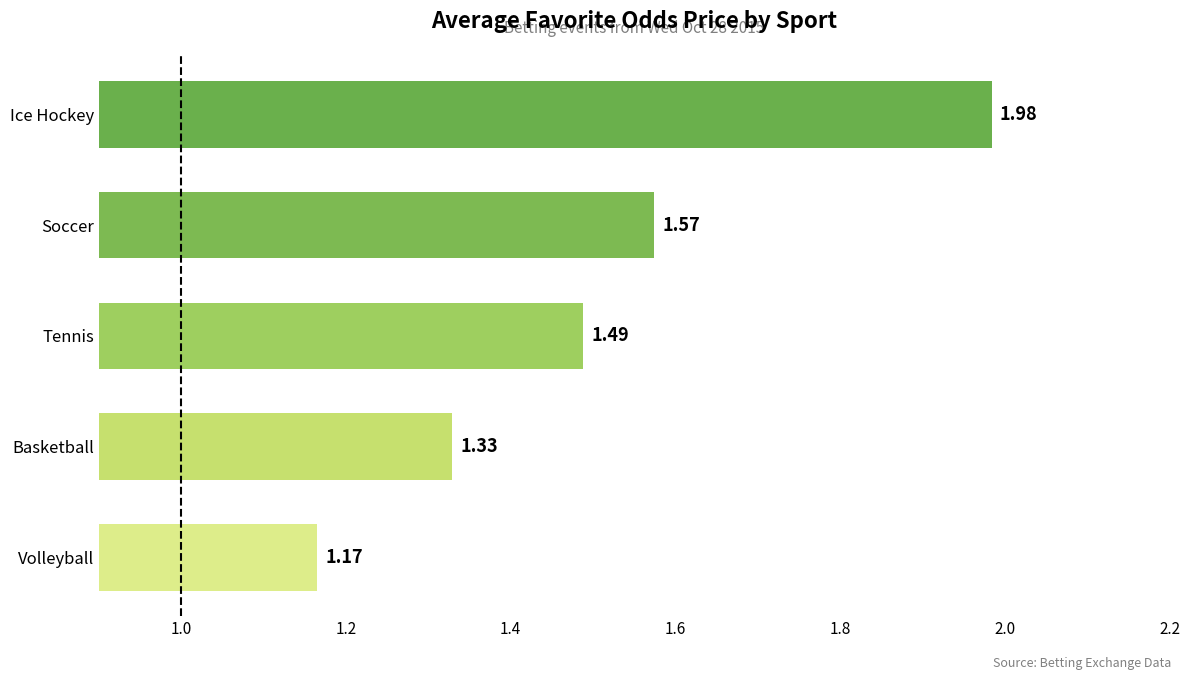

What is the difference between the maximum and minimum values?

0.8